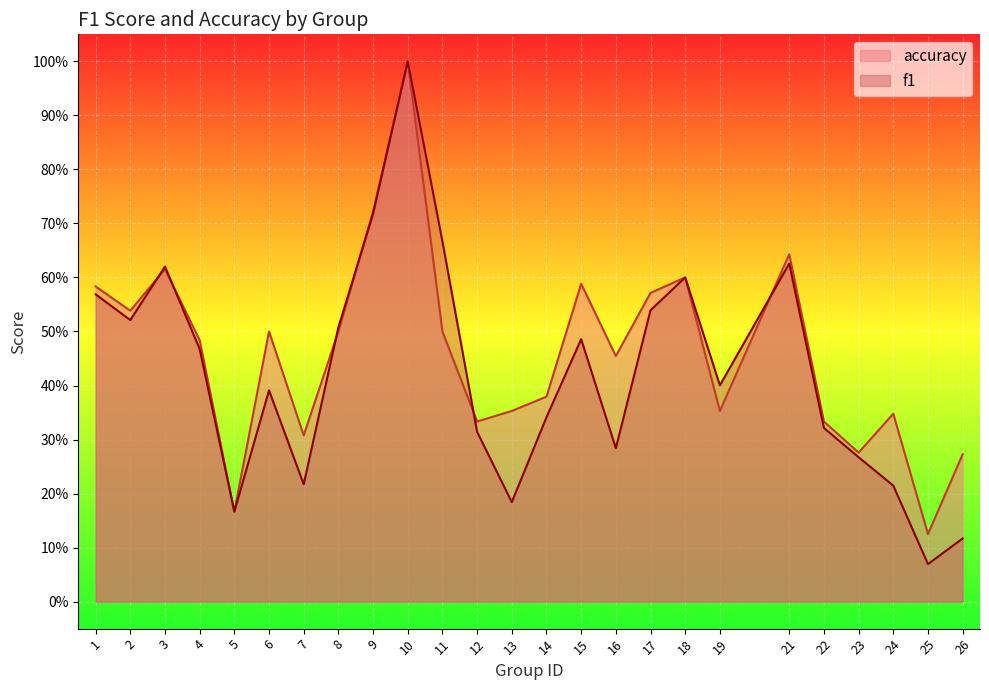

What is the maximum value for f1?

1.0